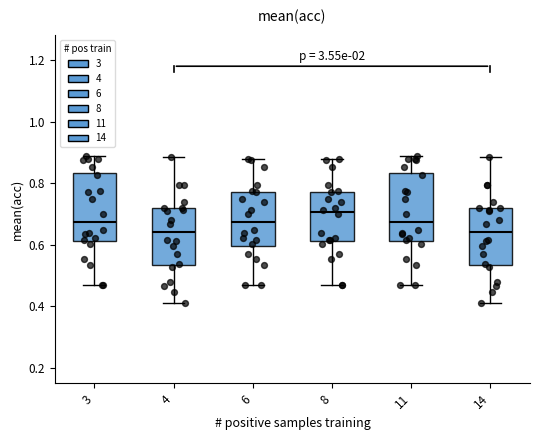

Where does the median line of the box at x = 14 sit on the y-axis? The values are not printed on the chart, so give them approximately, as read against the axis.

0.64